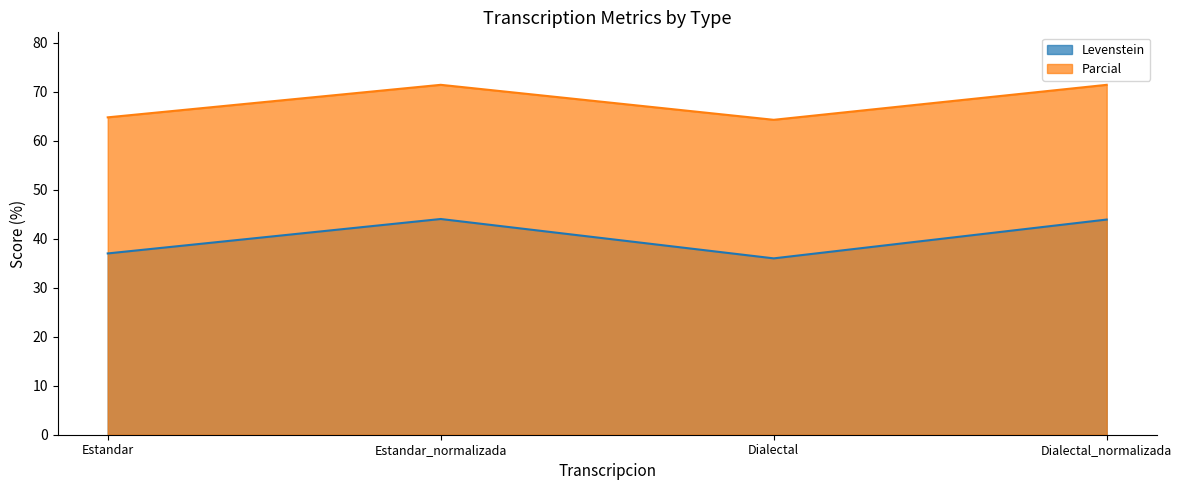

Does the chart display data point markers on the line(s)?

No